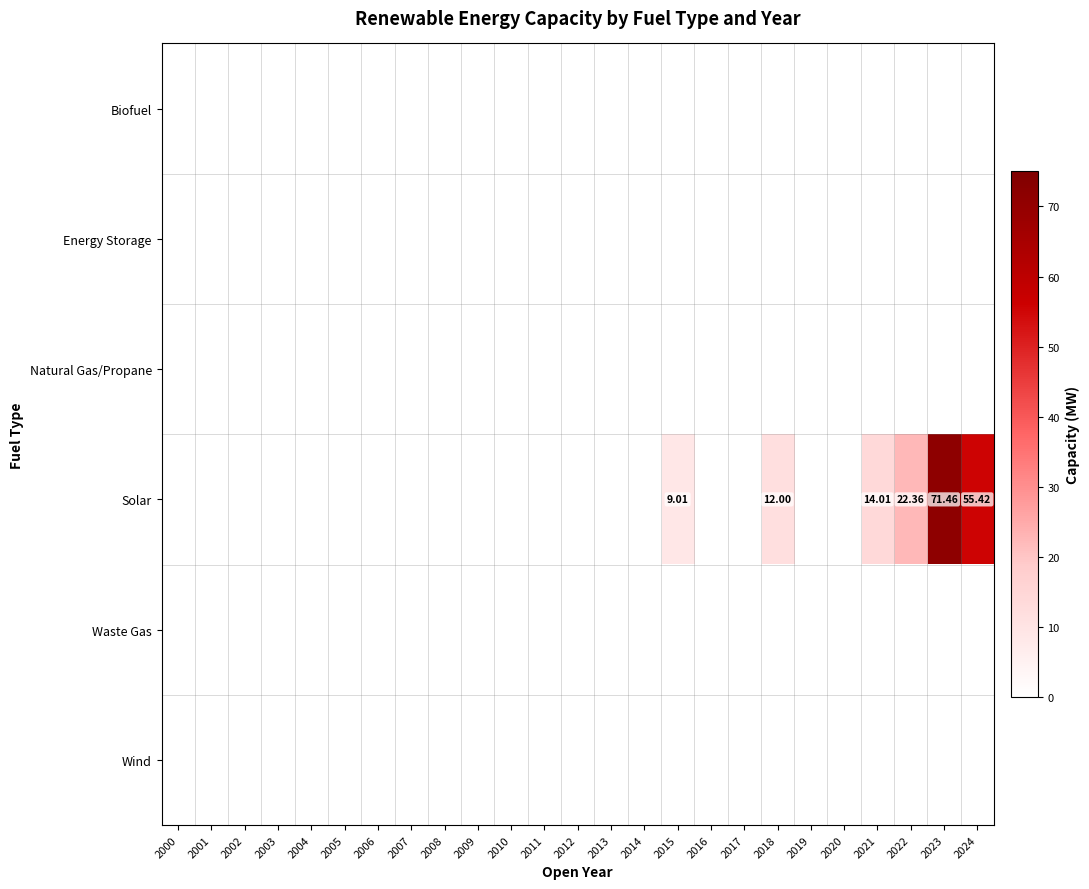

At how many categories does at least one series exceed 63?

1